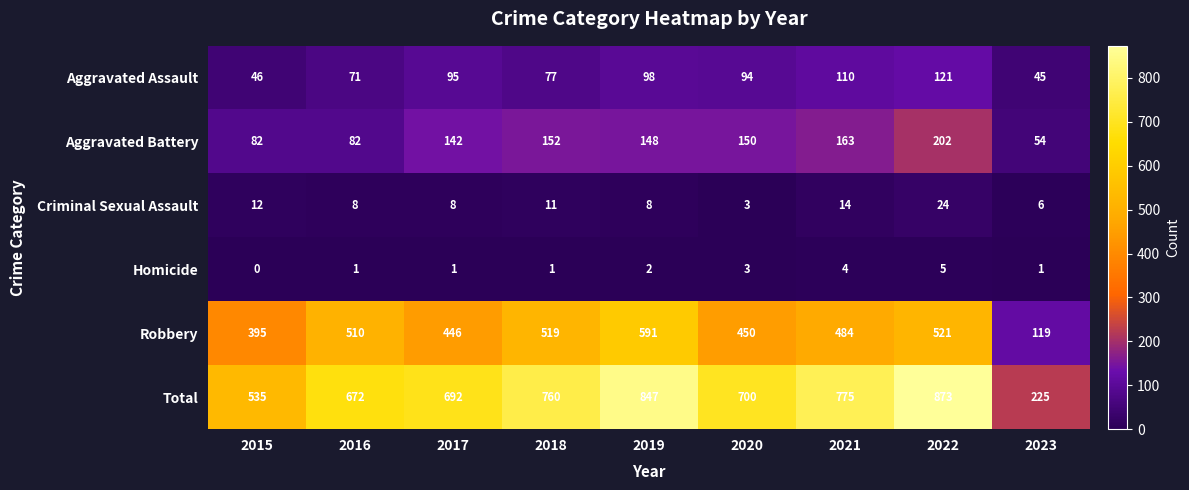

At which category is the sum across all series the highest?

2022